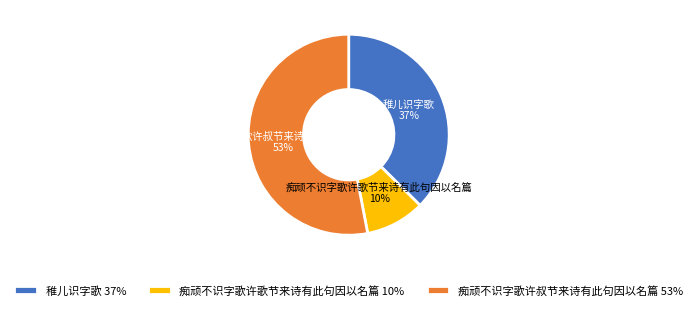

To the nearest percent, what is the average slice percentage?

33%